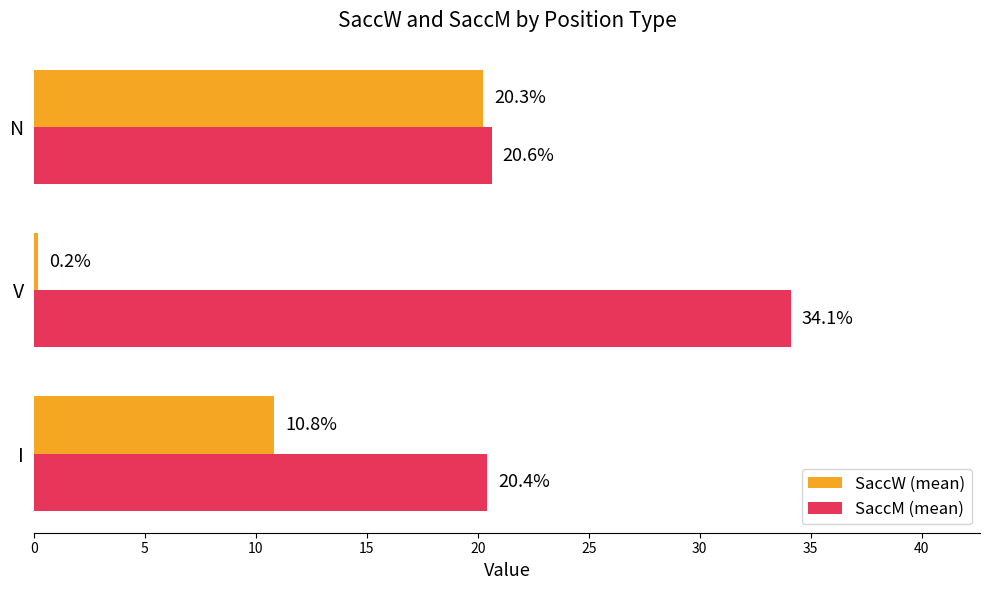

Which series has the largest total across all categories?

SaccM (mean)